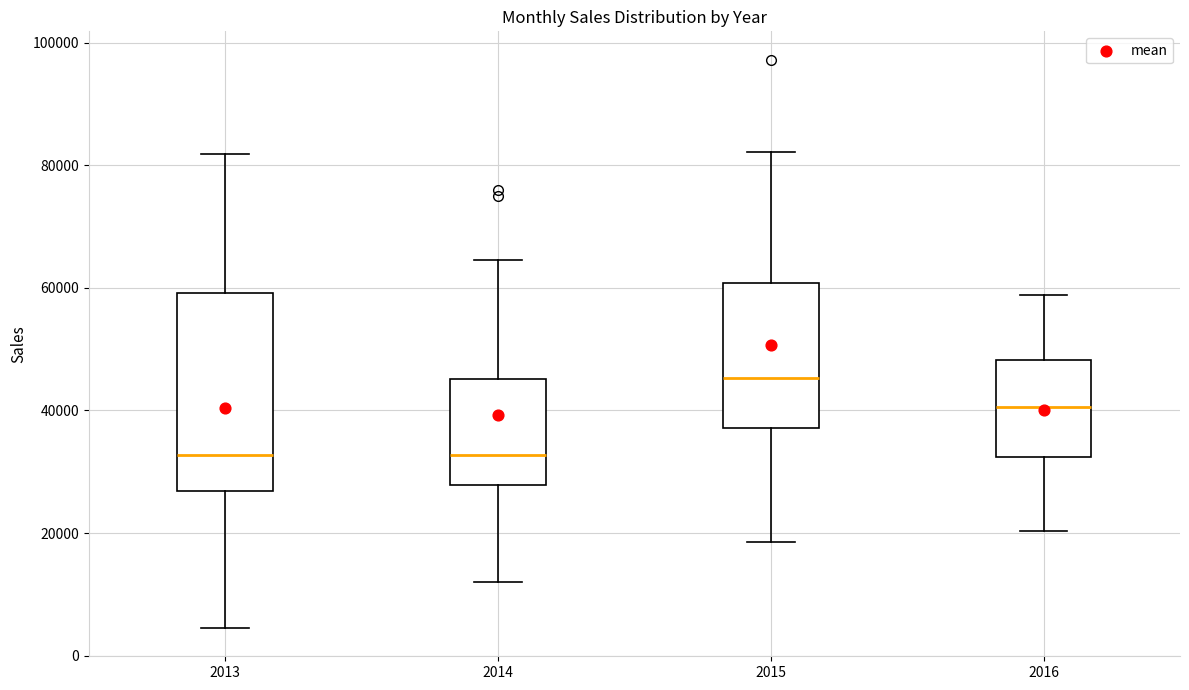

Which box is the tallest, from its lower edge to its upper edge?

2013